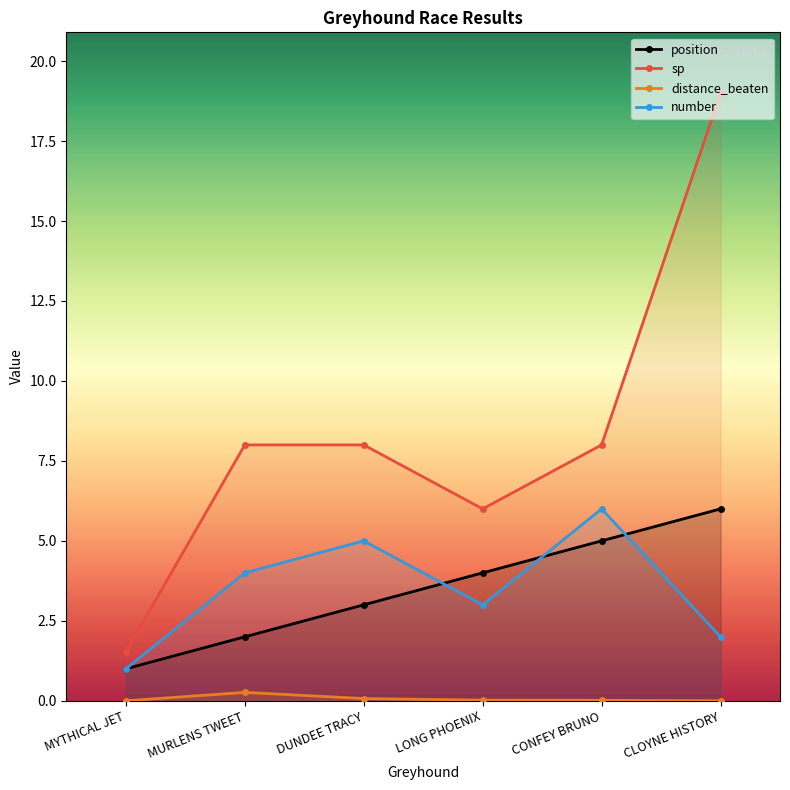

Reading left to right, list all the values displayed in this chart.

position: 1.0	2.0	3.0	4.0	5.0	6.0
sp: 1.5	8.0	8.0	6.0	8.0	19.0
distance_beaten: 0.0	0.3	0.1	0.0	0.0	0.0
number: 1.0	4.0	5.0	3.0	6.0	2.0